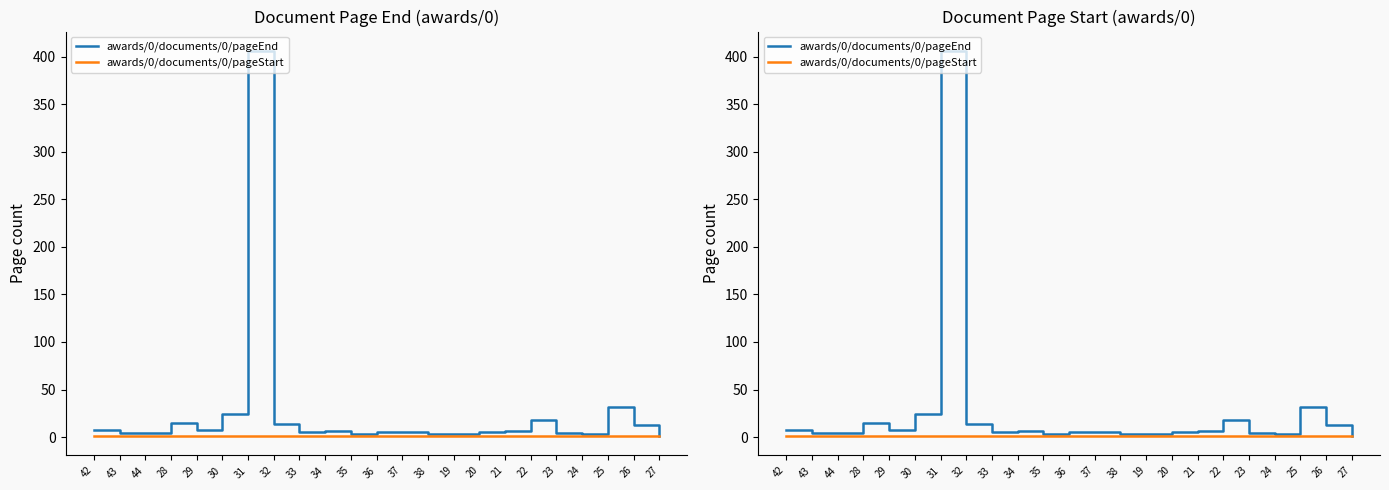

At which label is awards/0/documents/0/pageEnd closest to 203?

25